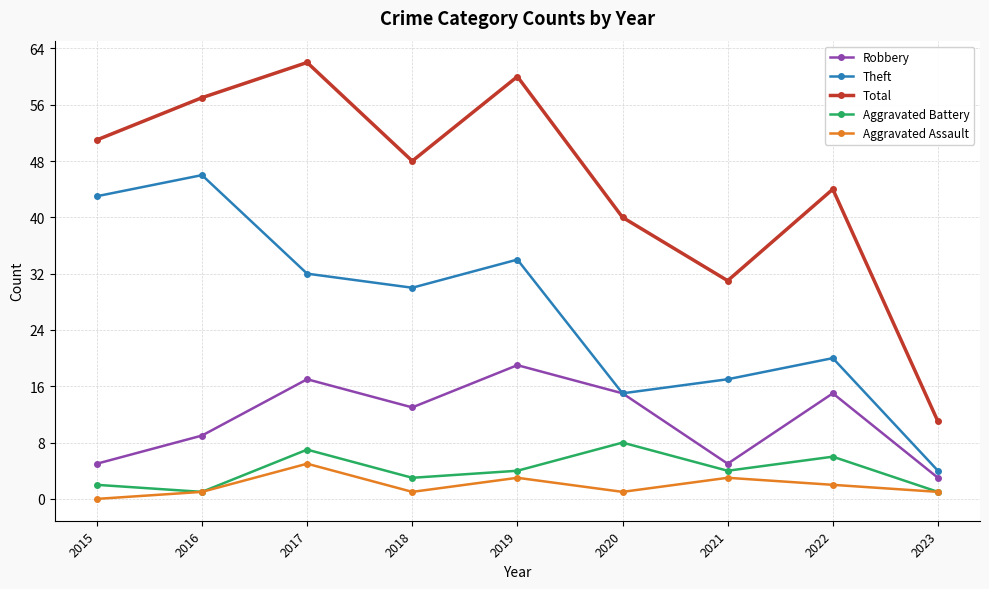

Which category has the lowest value in the Theft series?

2023